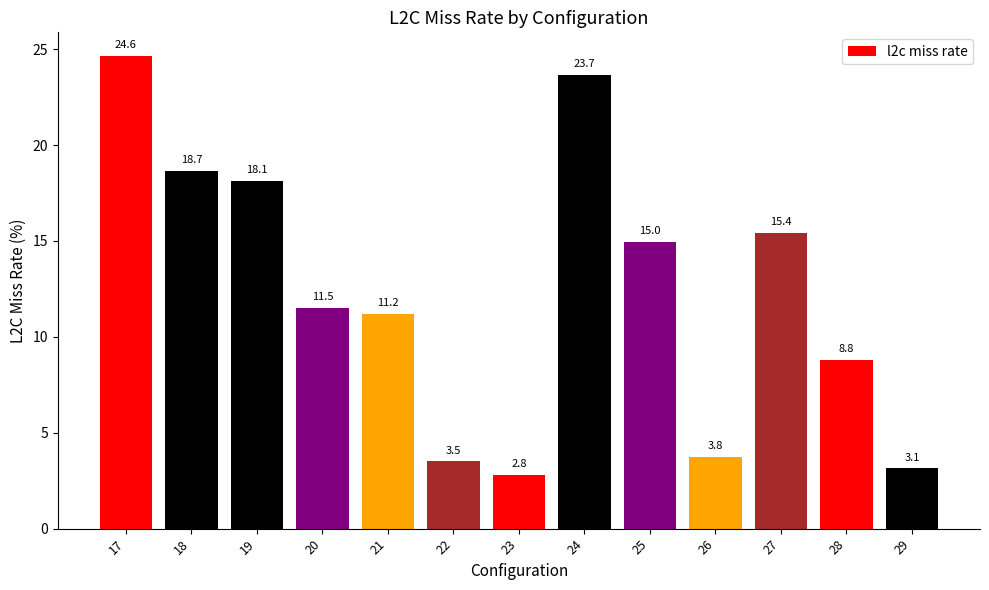

What is the difference between the values at 21 and 25?

3.8